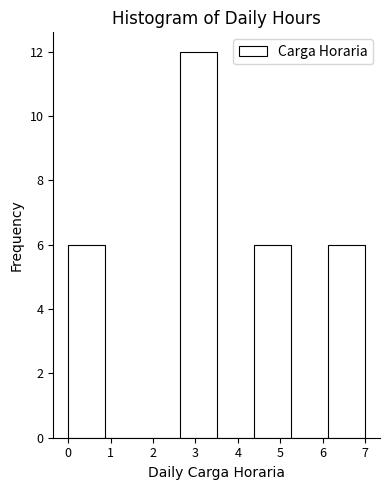

Reading left to right, list every bar in this chart as the range it spans on the x-axis followed by its height. Neither the bar edges nor the heights are printed on the chart, so give them approximately, as read against the axes.

0.0 to 0.9: 6
0.9 to 1.8: 0
1.8 to 2.6: 0
2.6 to 3.5: 12
3.5 to 4.4: 0
4.4 to 5.3: 6
5.3 to 6.1: 0
6.1 to 7.0: 6